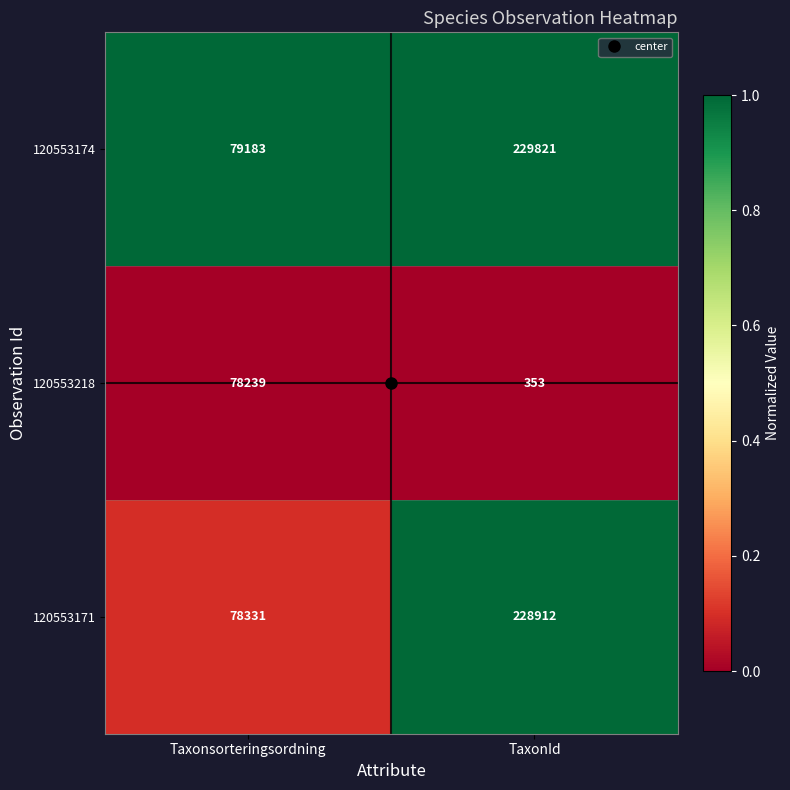

True or false: 120553174 has a value of 120603 at Taxonsorteringsordning.

False